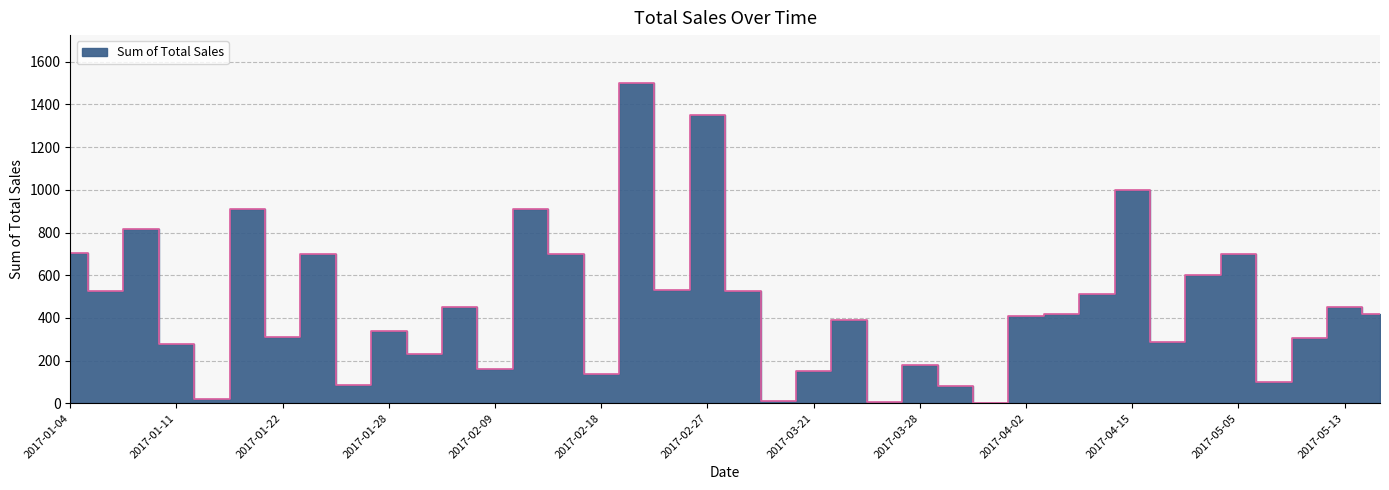

At which label is the value closest to 751?

2017-01-04